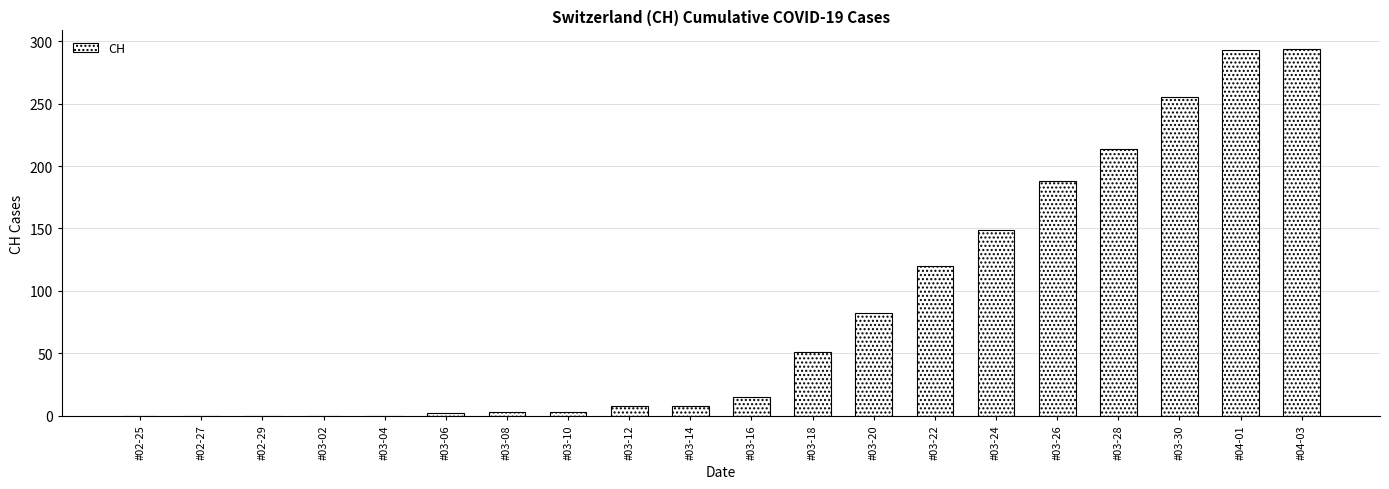

How many series are shown in this chart?

1